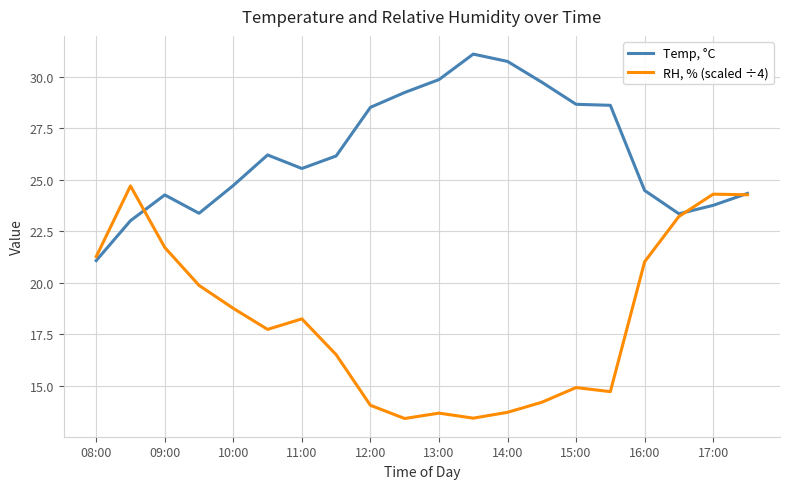

What is the sum of all RH, % (scaled ÷4) values?

363.8